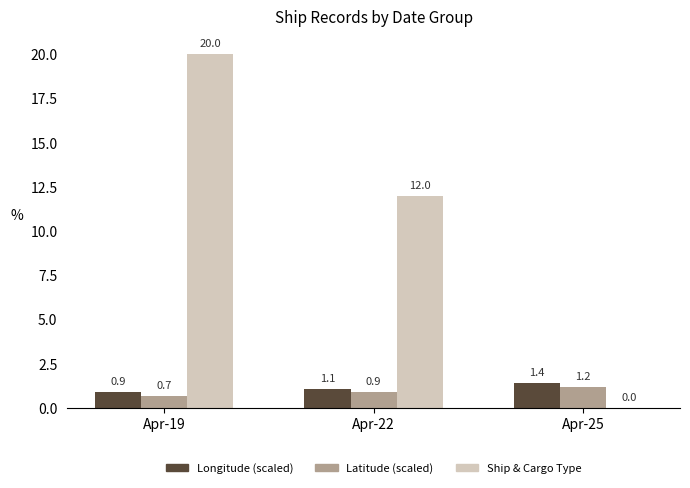

What is the greatest value displayed?

20.0